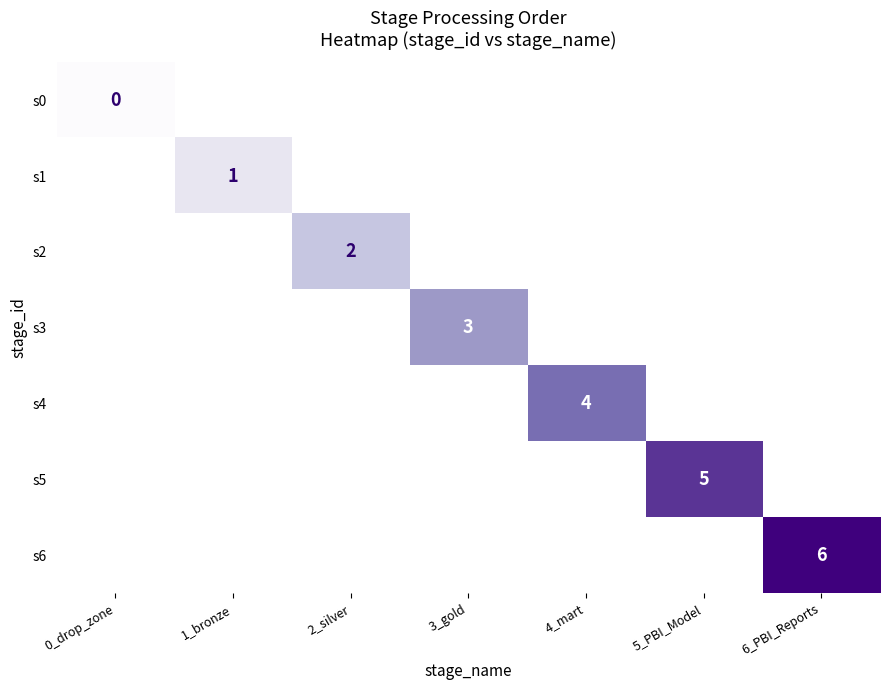

Rank the series by their average value, from lowest to highest.

s0, s1, s2, s3, s4, s5, s6